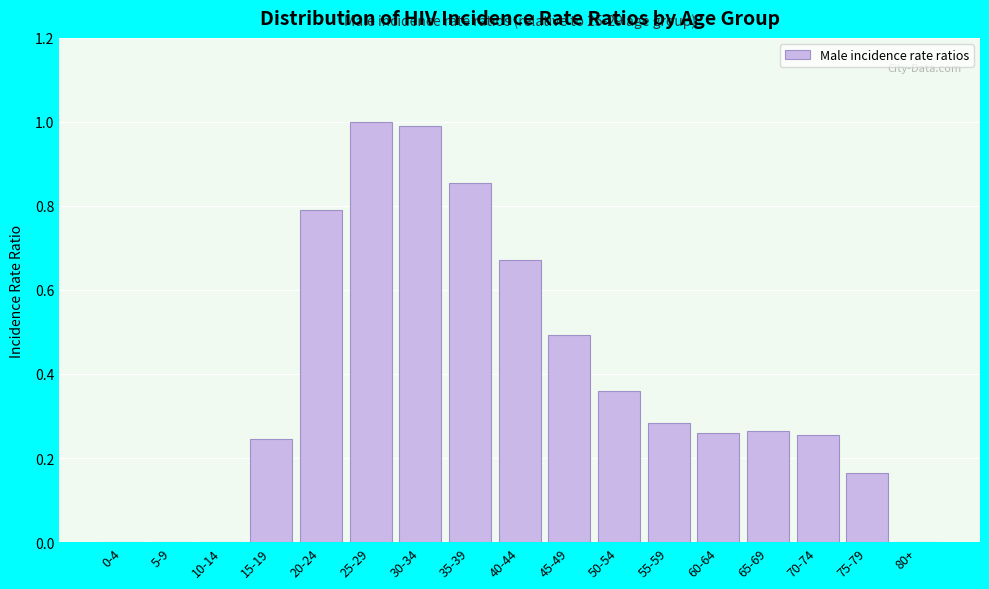

The chart shows a value of 0.1 at 65-69. True or false?

False